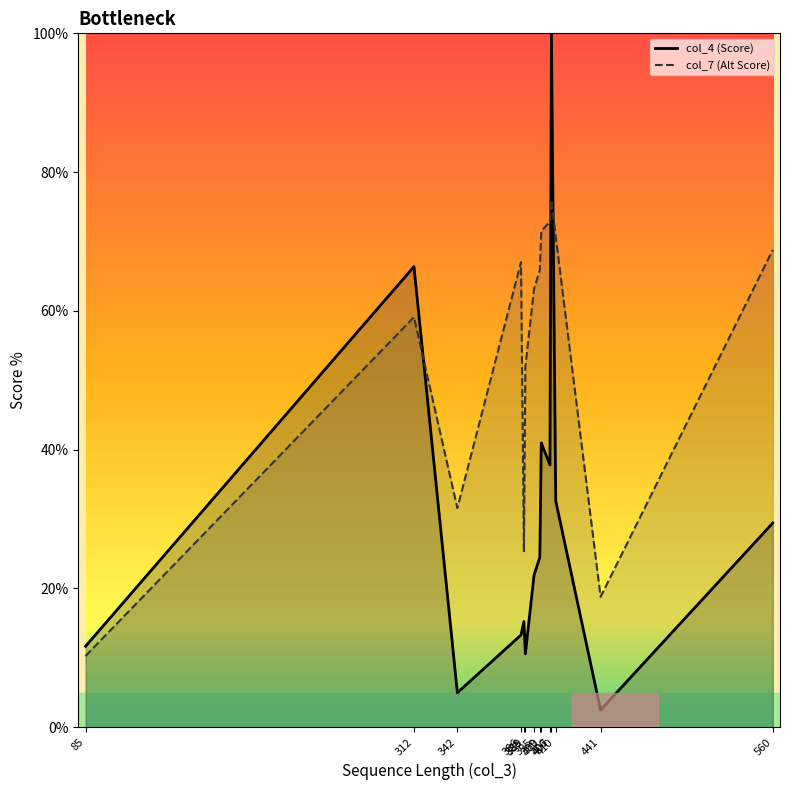

Between 342 and 406, which is larger?

406